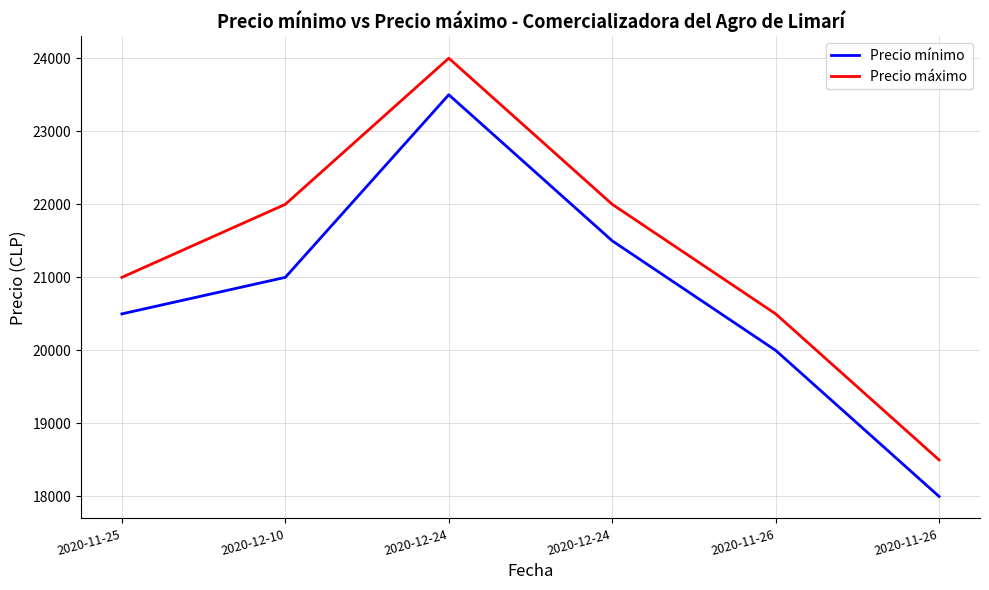

How many lines are shown in the chart?

2